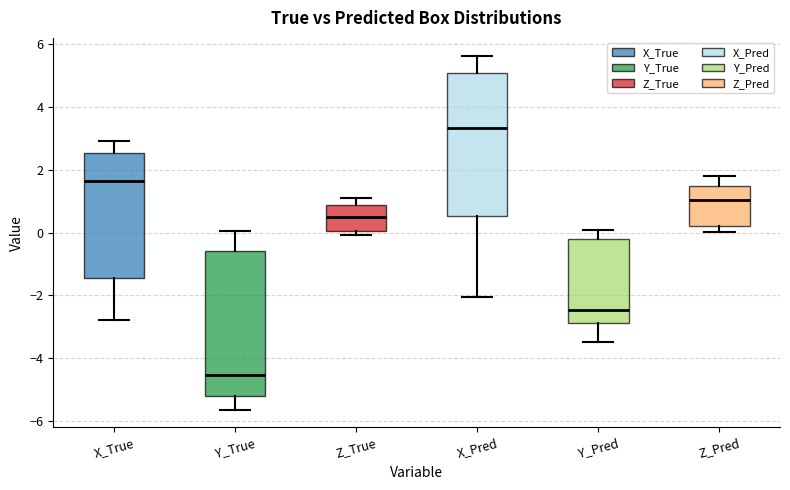

Which box's median line is the lowest?

Y_True